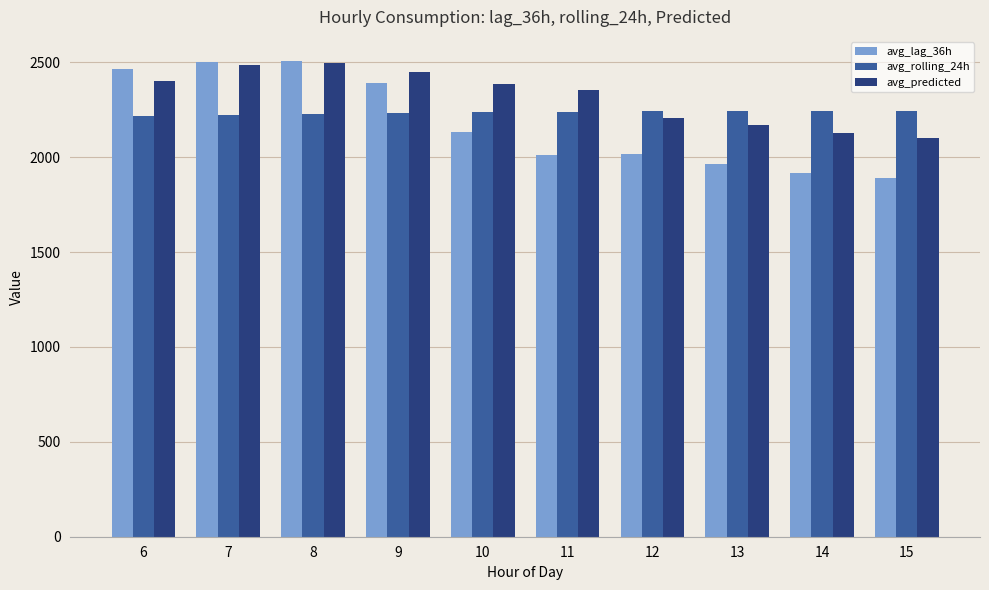

What is the difference between the maximum and second lowest values in the avg_predicted series?

370.5